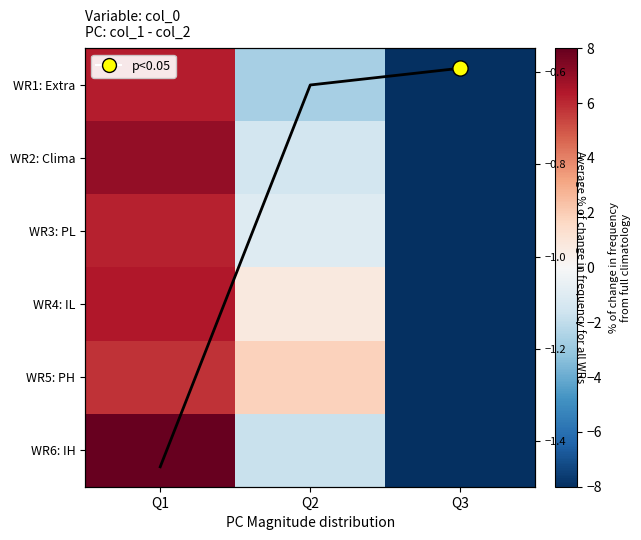

What is the spread (max minus min) of values at Q3?

7.4